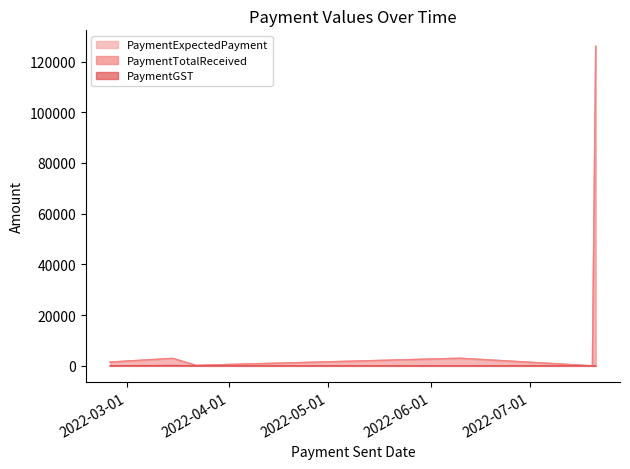

The PaymentGST series shows 96.4 at 2022-07-20. True or false?

False